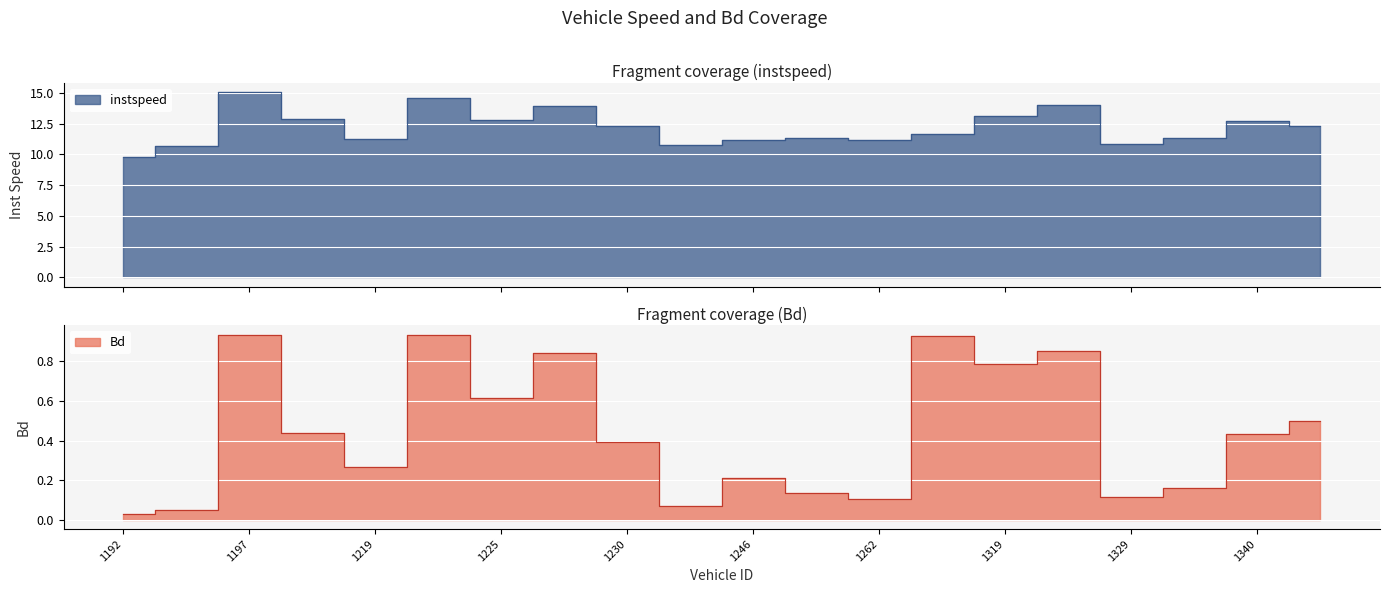

Rank the series at 1227 from highest to lowest value.

instspeed, Bd